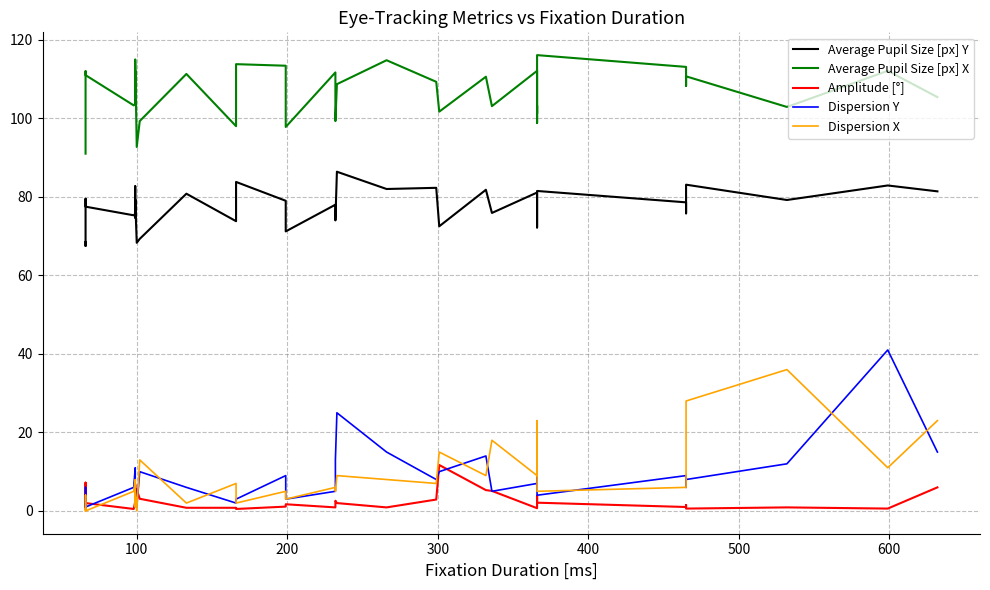

True or false: Amplitude [°] and Average Pupil Size [px] X cross at least once.

False